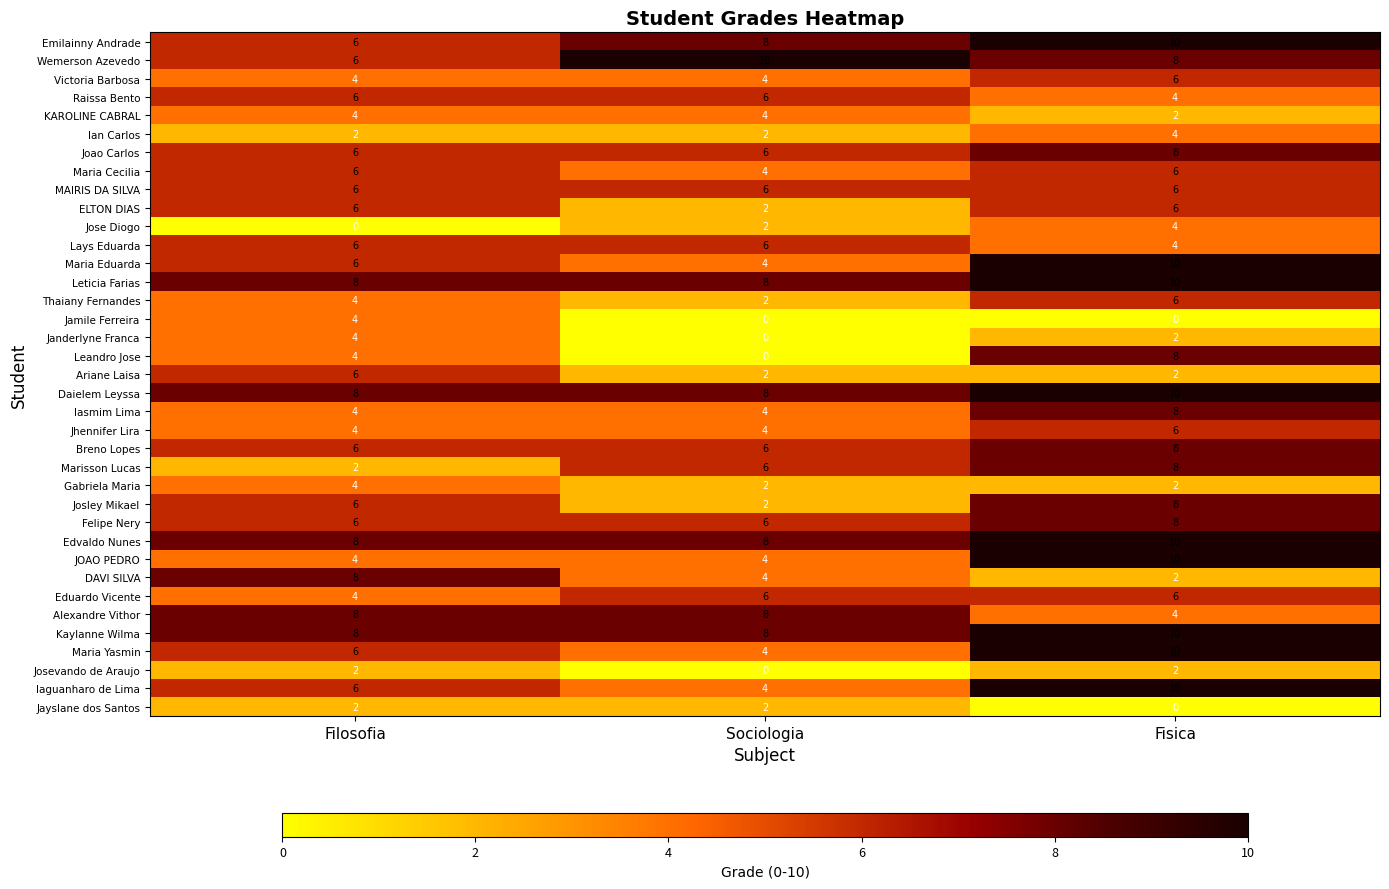

How many ELTON DIAS values are between 2 and 6?

3